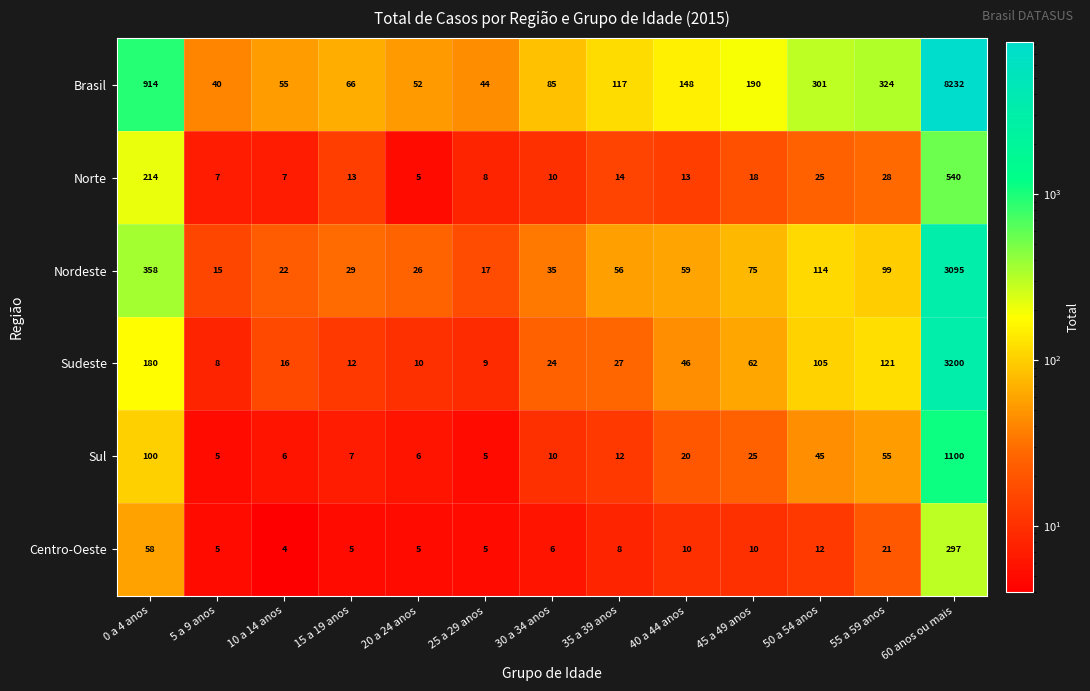

What is the sum of the Sul values at 45 a 49 anos and 5 a 9 anos?

30